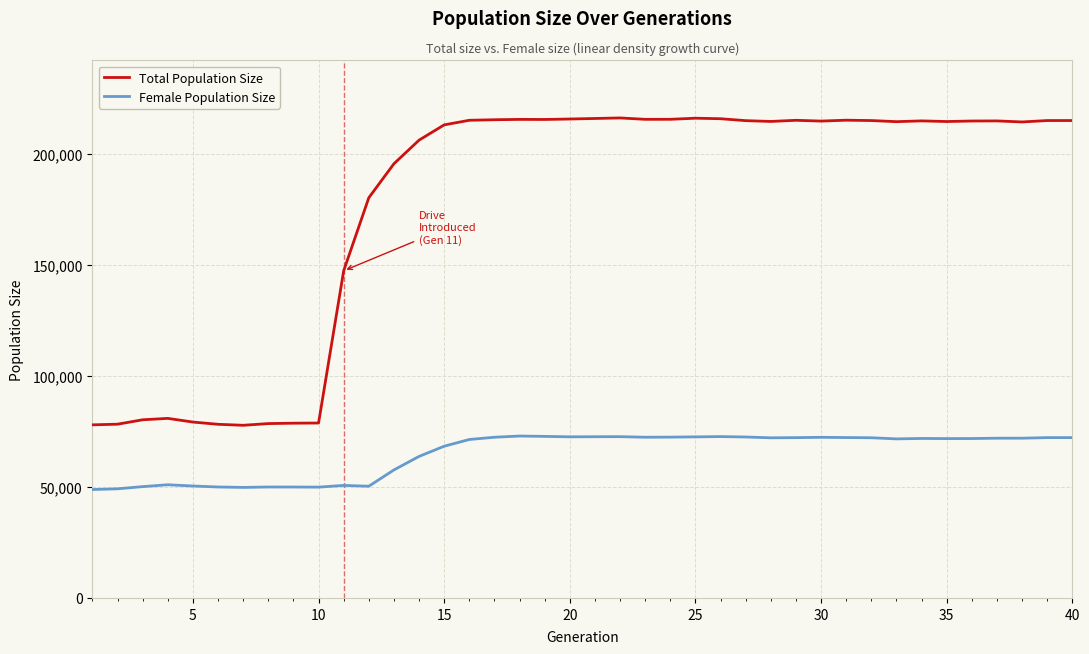

What is the highest value of the Female Population Size series?

72897